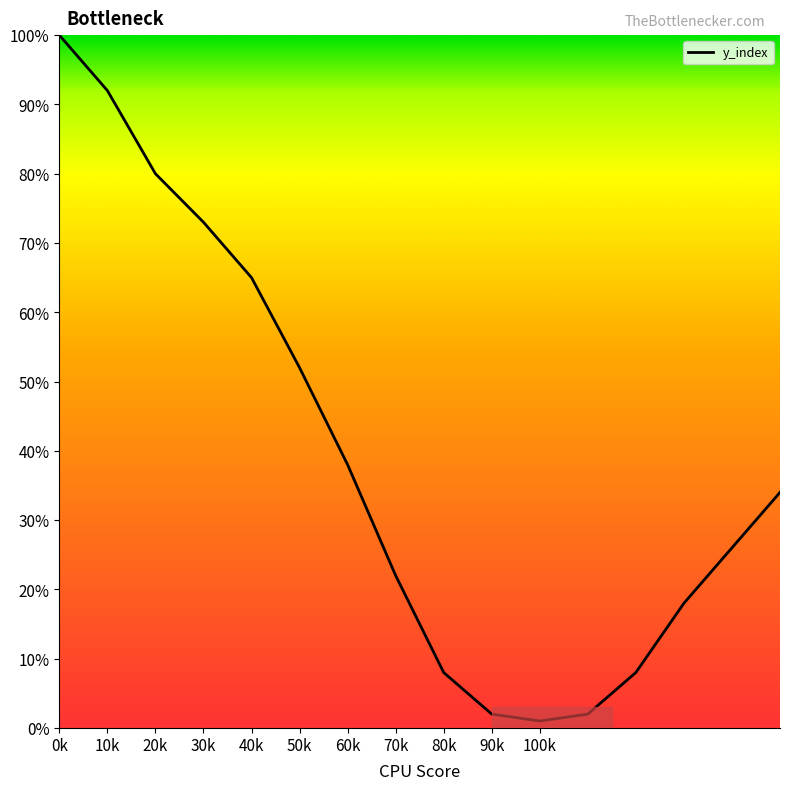

What is the sum of all values?

621